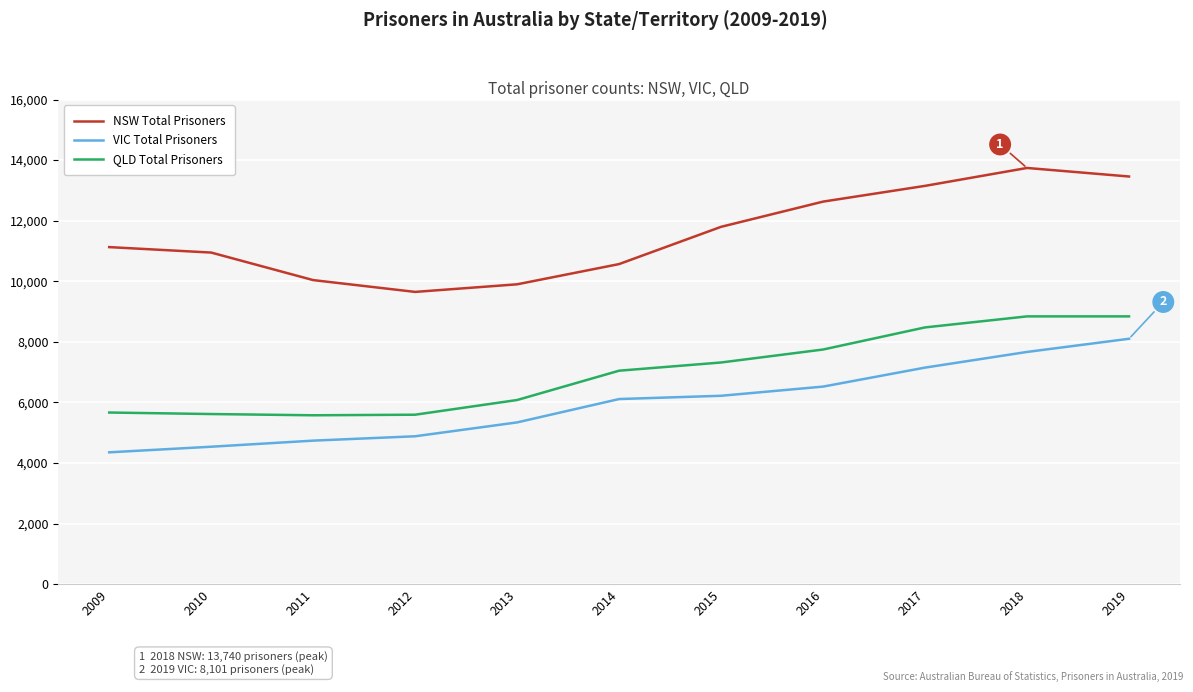

Rank the series at 2014 from highest to lowest value.

NSW Total Prisoners, QLD Total Prisoners, VIC Total Prisoners